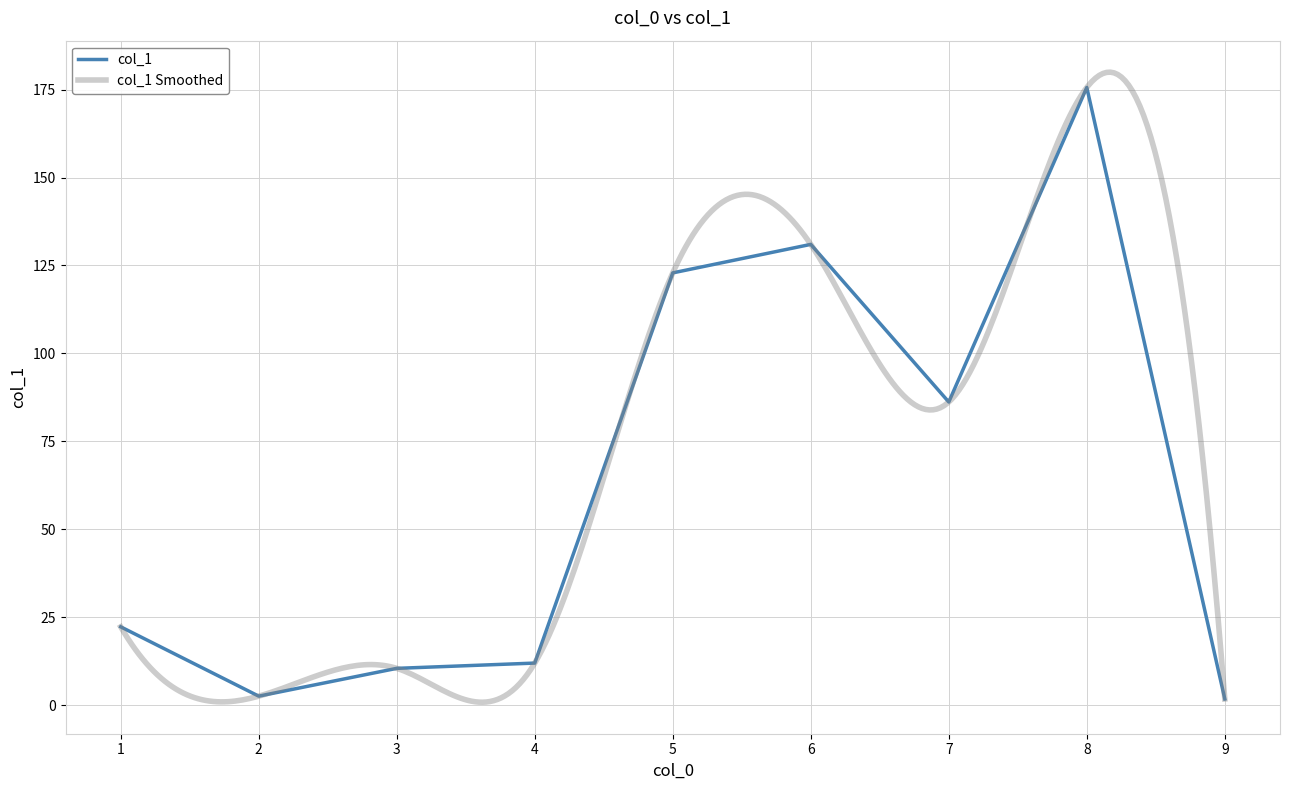

Is it true that the value at 2 is 1.0?

False